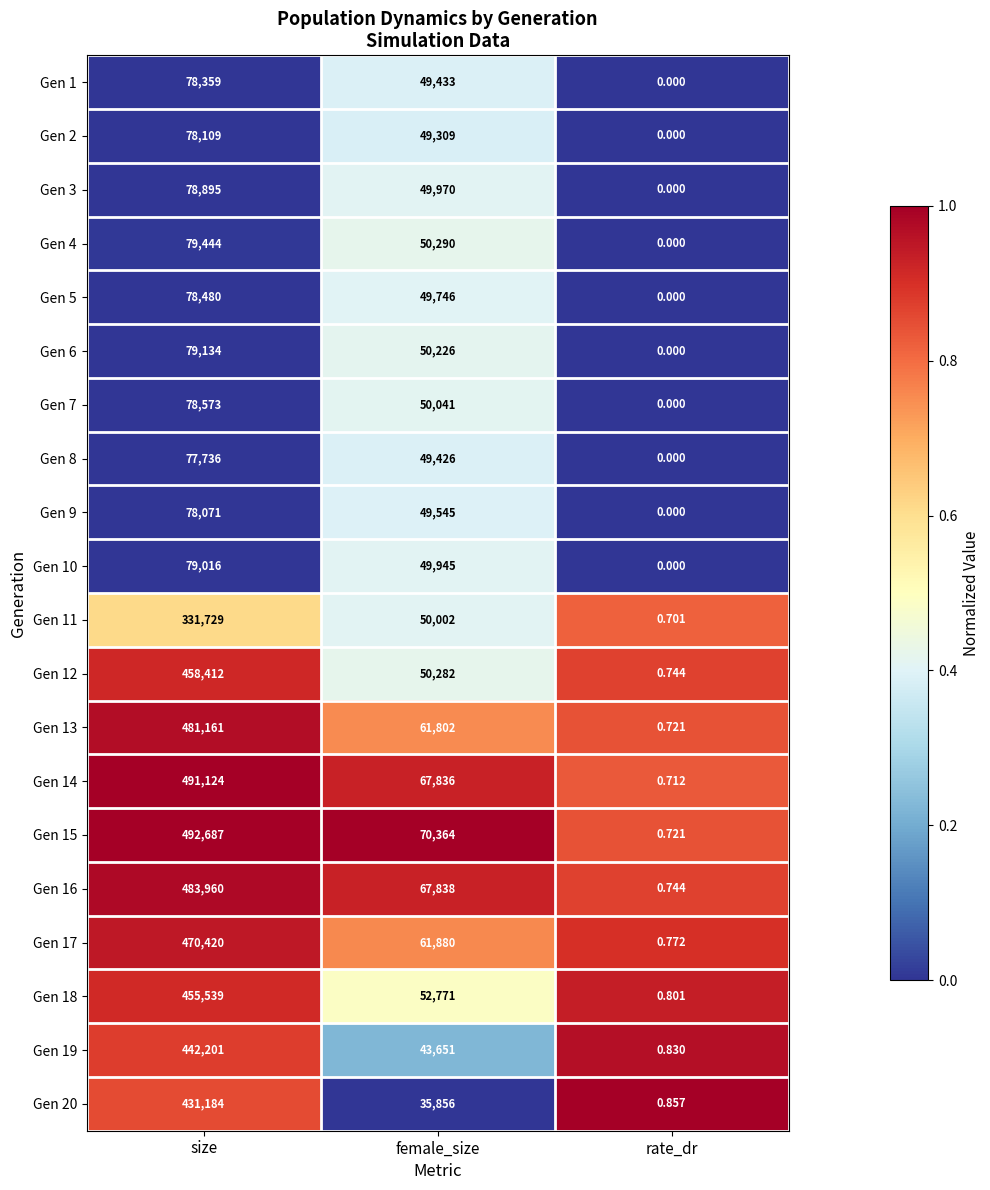

List the labels in order of Gen 15 value, smallest first.

rate_dr, female_size, size